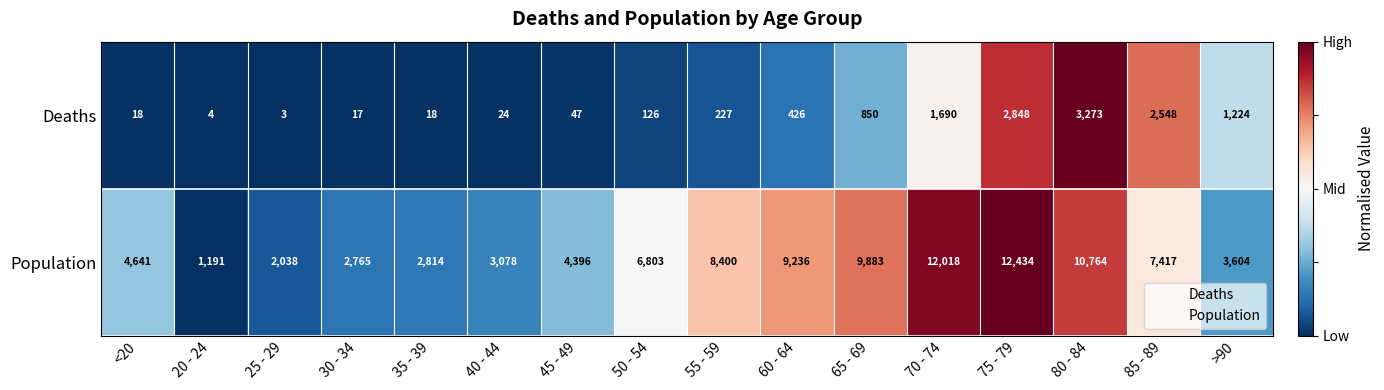

What is the difference between the Population values at 20 - 24 and 25 - 29?

847